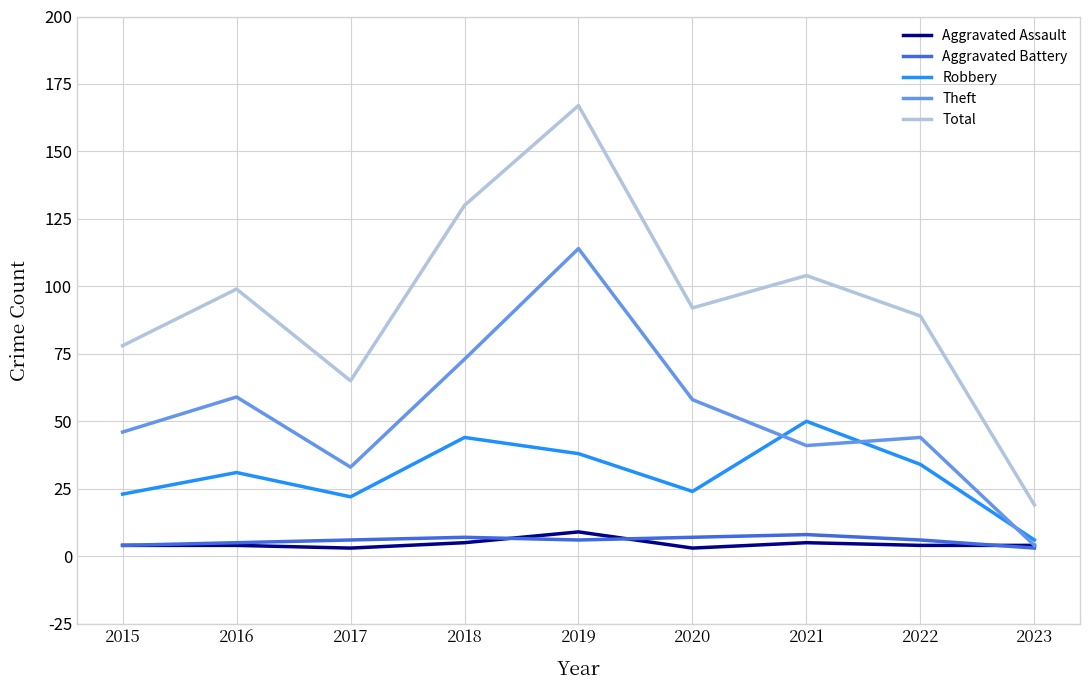

How many interior local valleys does the Robbery series have?

2